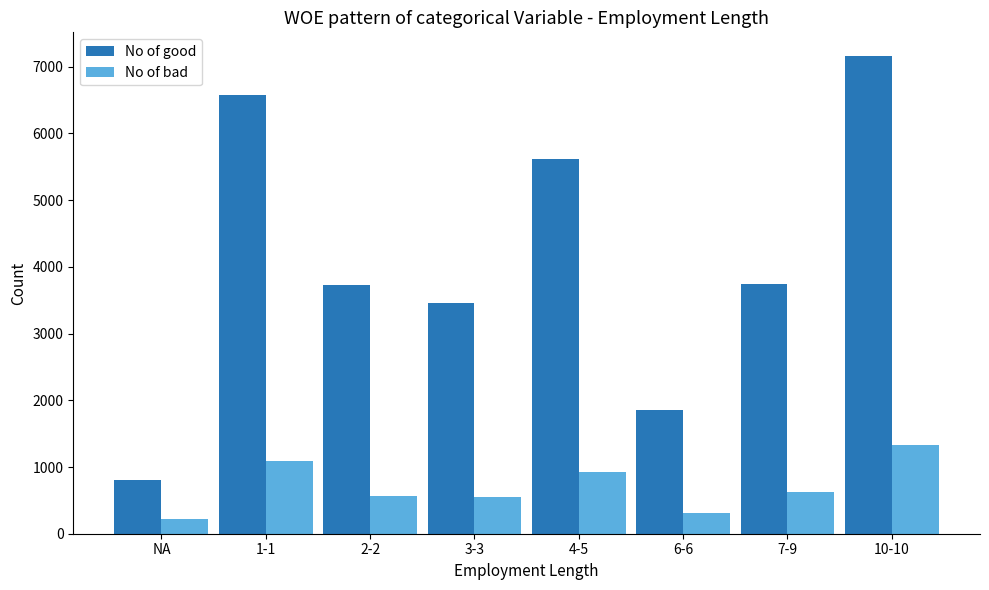

At how many categories does at least one series exceed 2449?

6